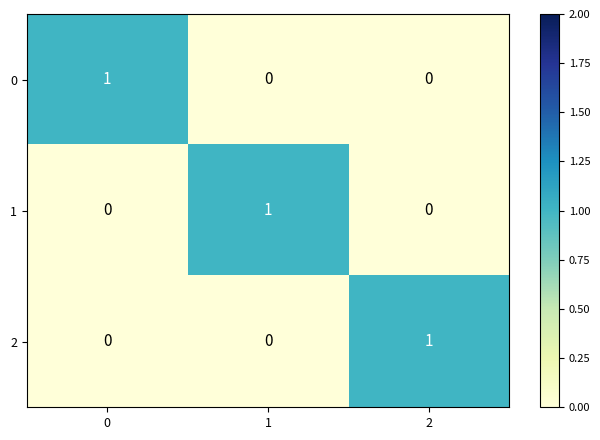

True or false: 2 has a value of 1 at 2.

True